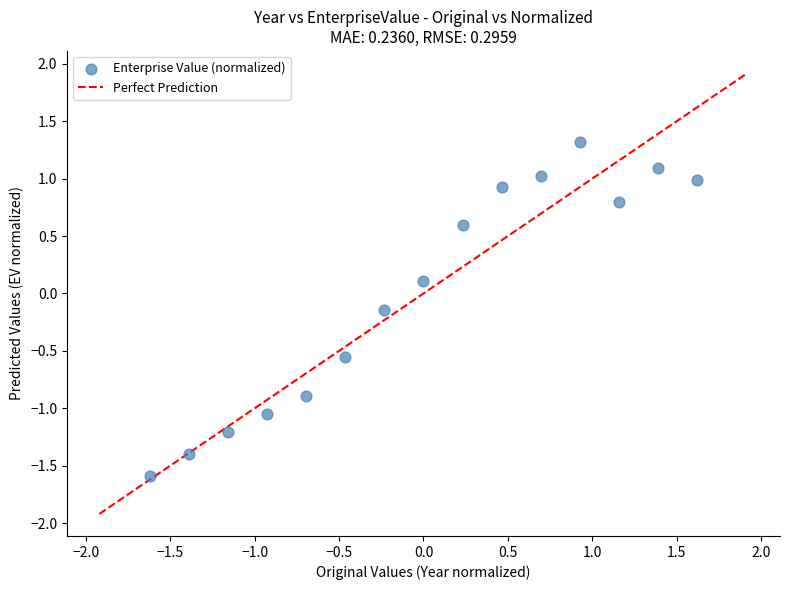

What is the range of Y values (max minus min)?

2.9